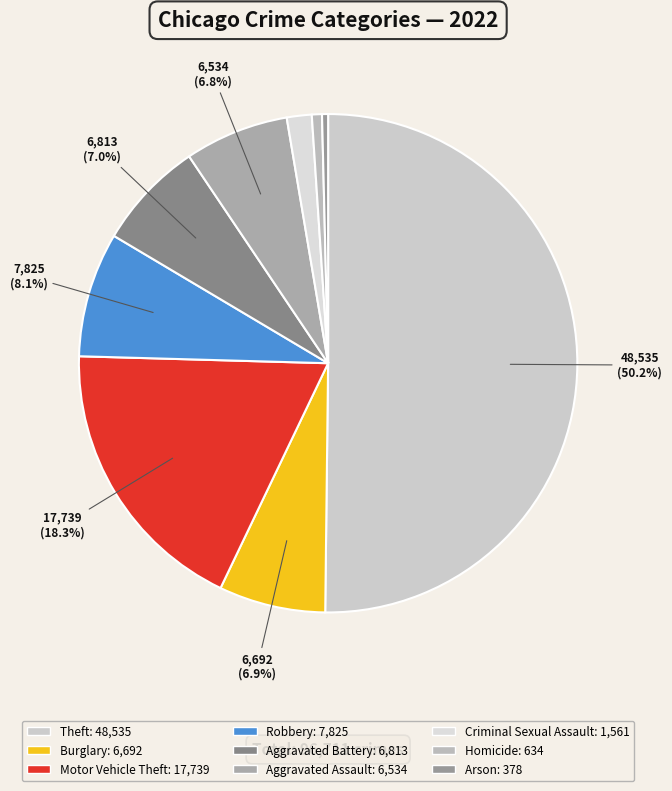

The Aggravated Assault slice represents 7% of the pie. True or false?

True